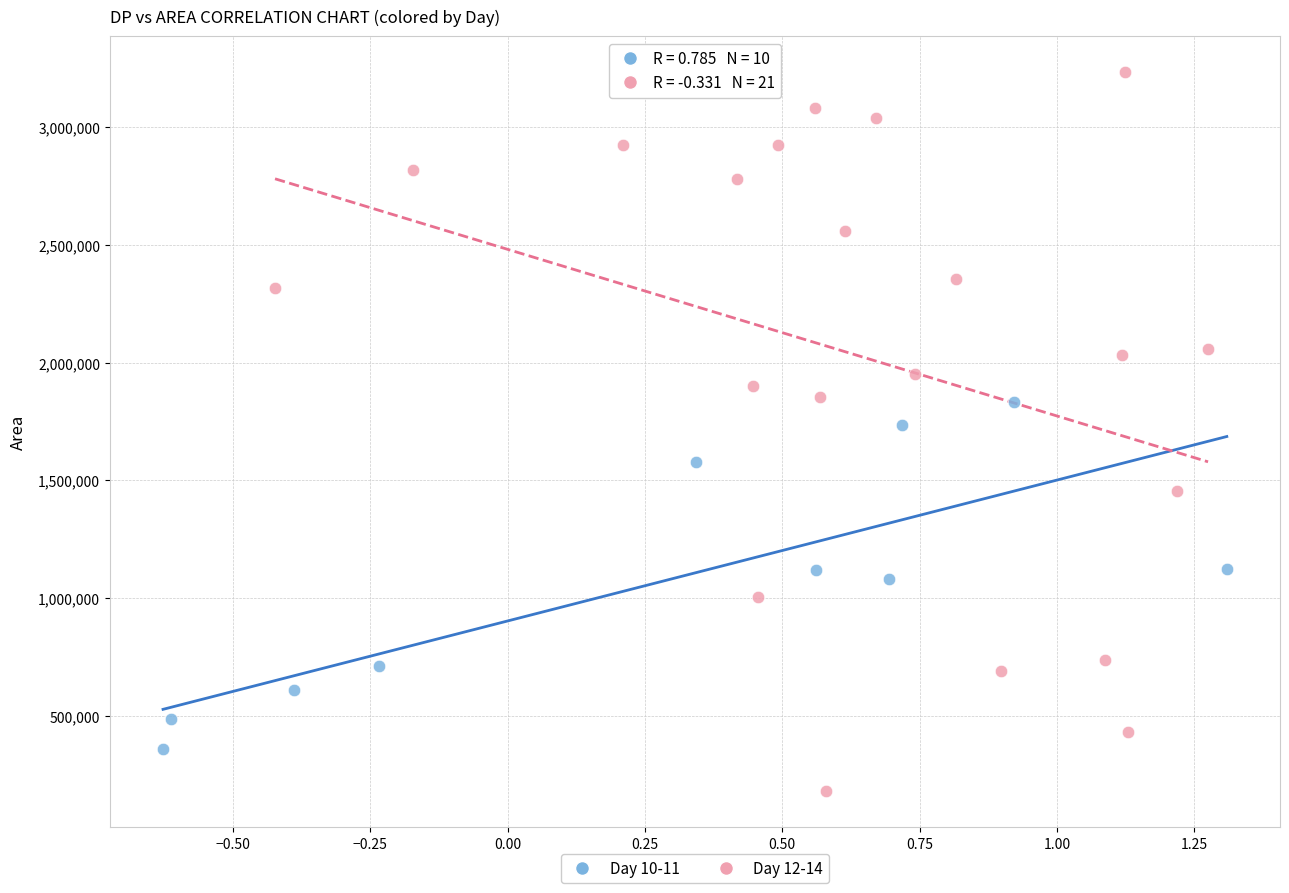

Which series has the largest Y range (max minus min)?

Day 12-14